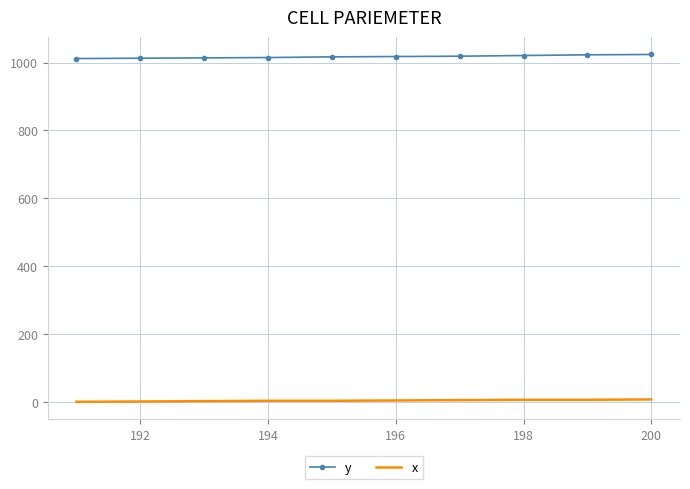

True or false: y and x intersect in this chart.

False